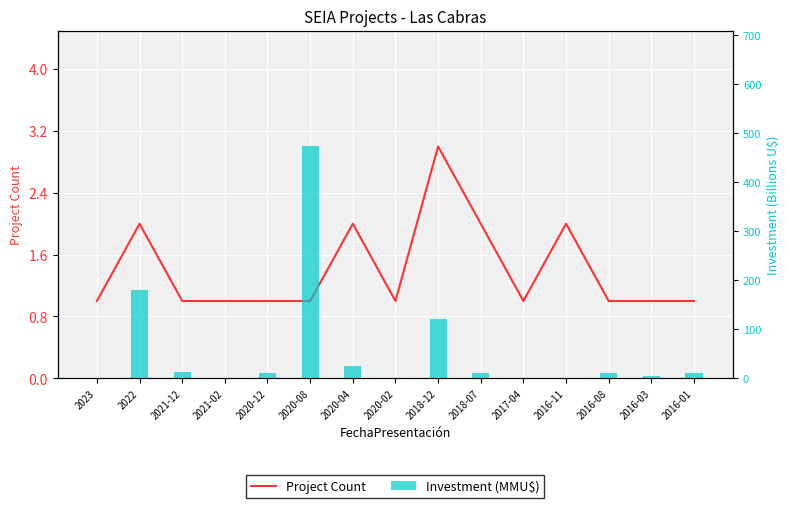

True or false: Investment (MMU$) has a value of 3.7 at 2020-12.

False